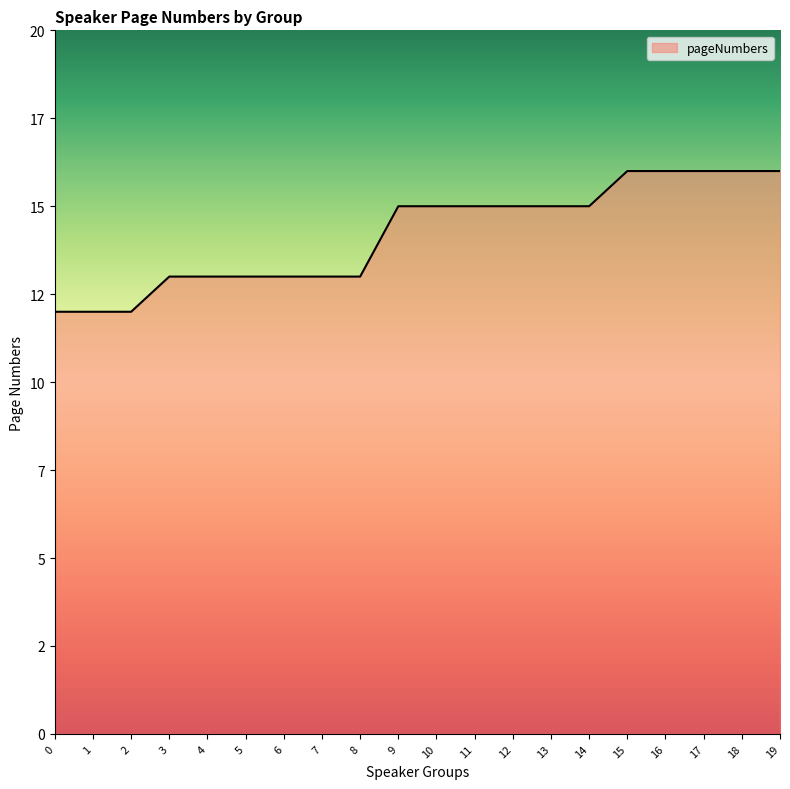

Does the chart display data point markers on the line(s)?

No